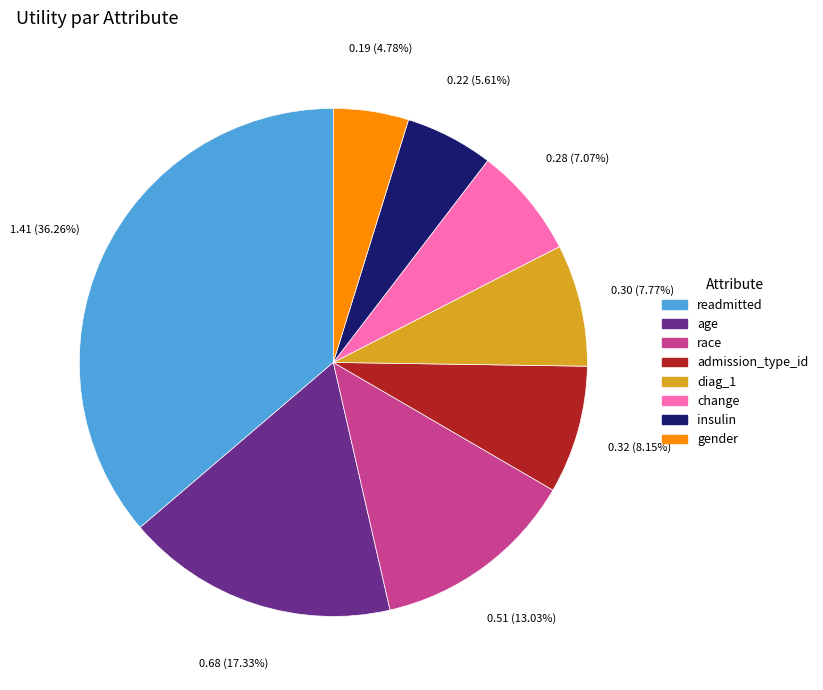

Count the number of slices in the pie.

8